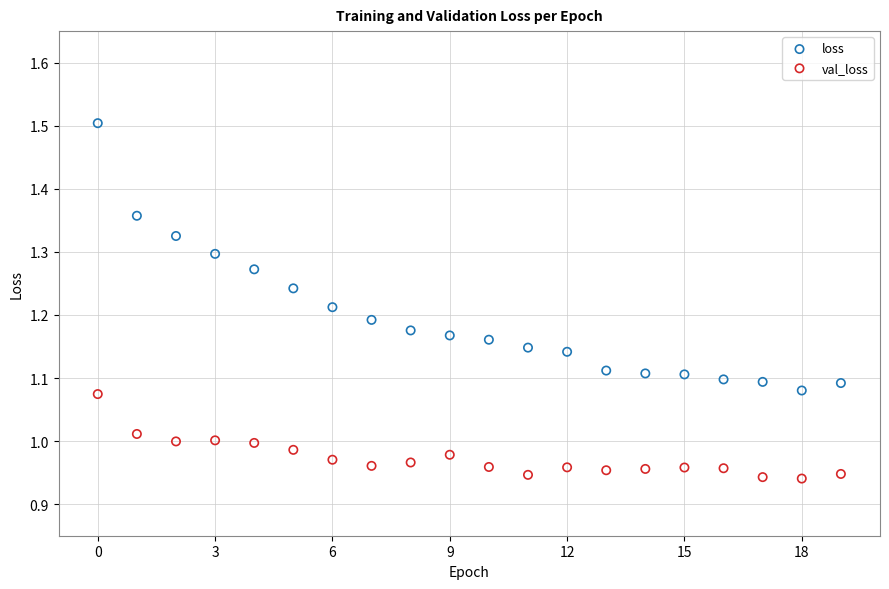

Which series reaches the minimum Y coordinate?

val_loss